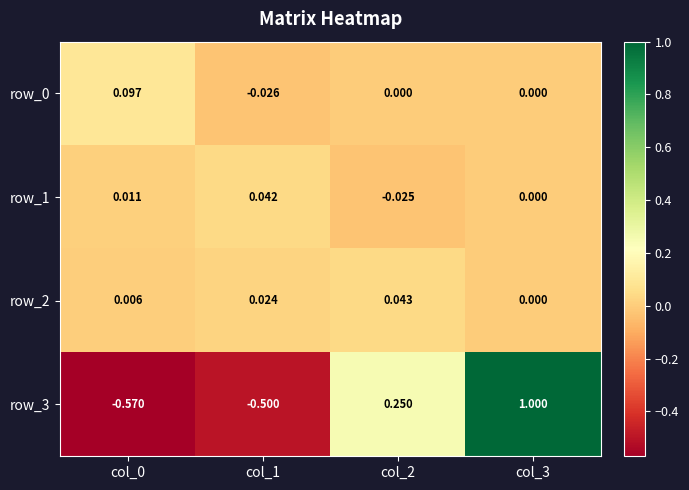

What is the difference between the highest and lowest values at col_2?

0.3